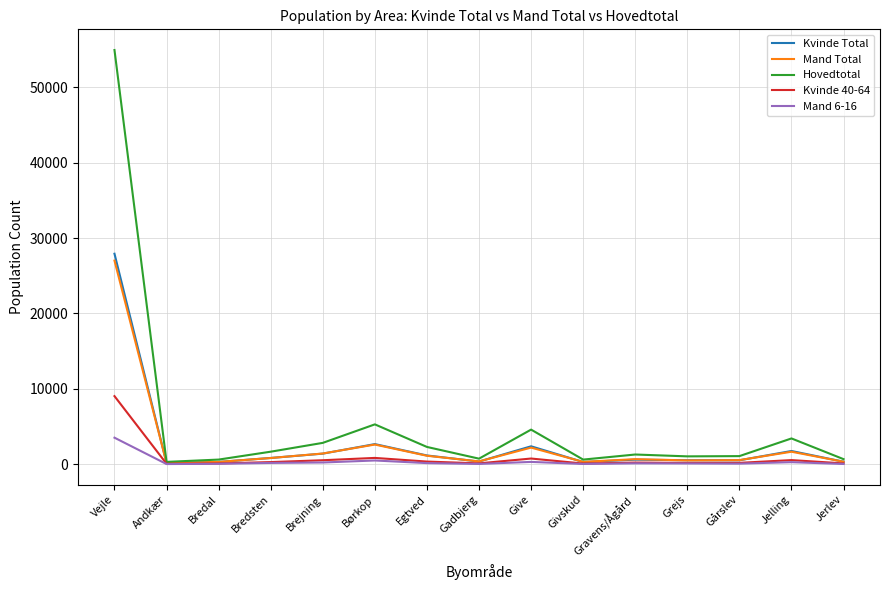

How many distinct data groups are displayed?

5